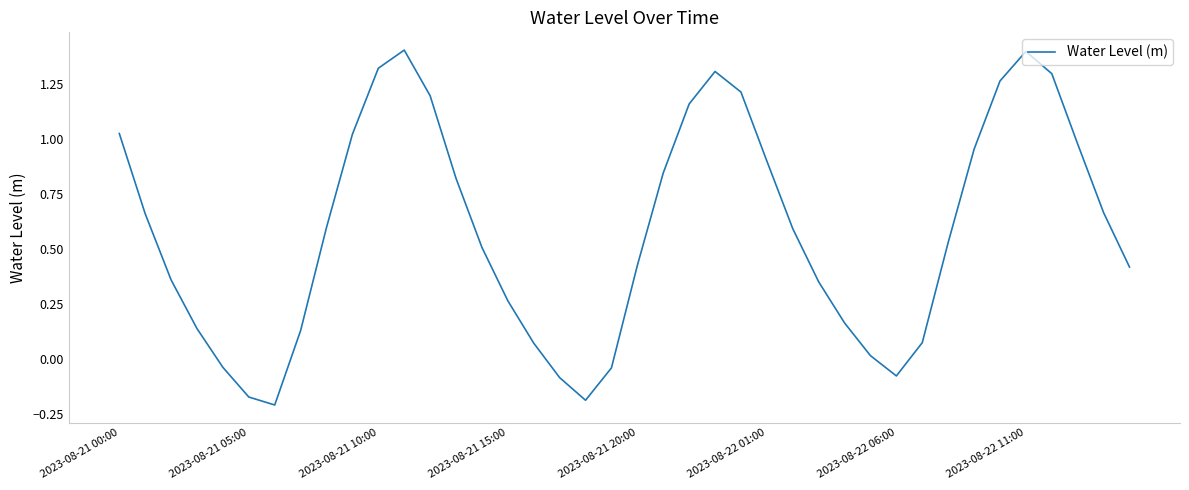

What is the maximum value shown in the chart?

1.4